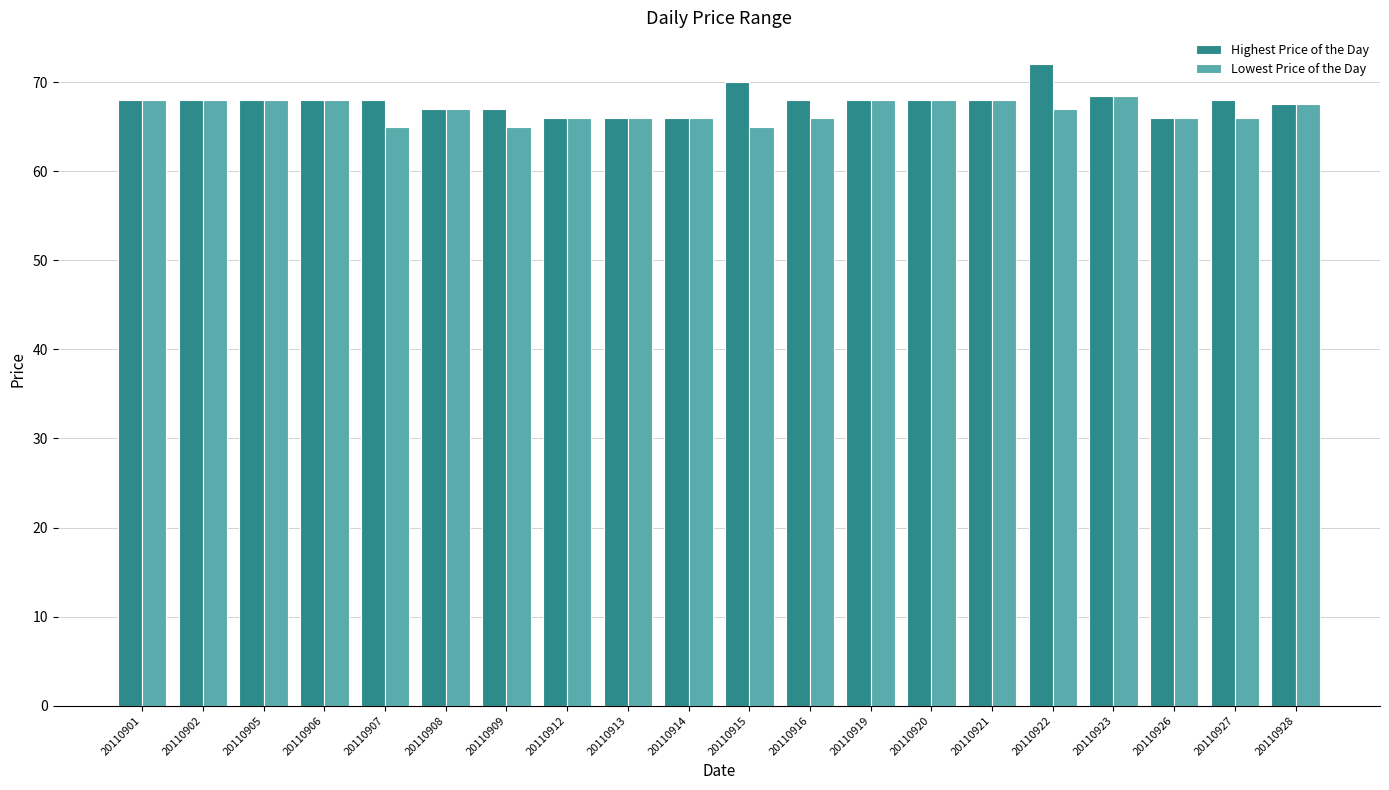

What is the value of the Lowest Price of the Day bar at the 6th from the left?

67.0